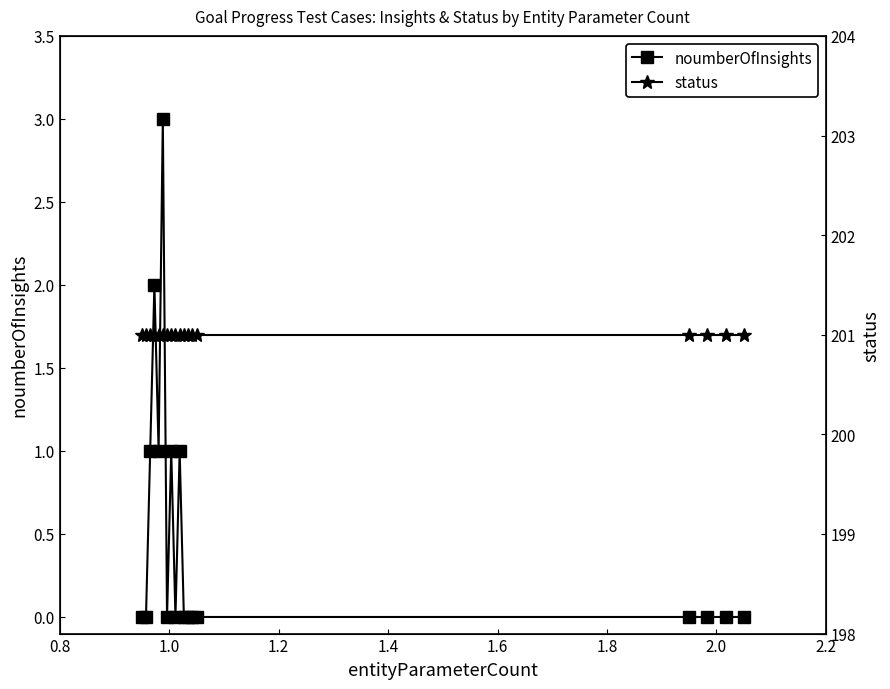

The noumberOfInsights series shows 2 at 10. True or false?

False